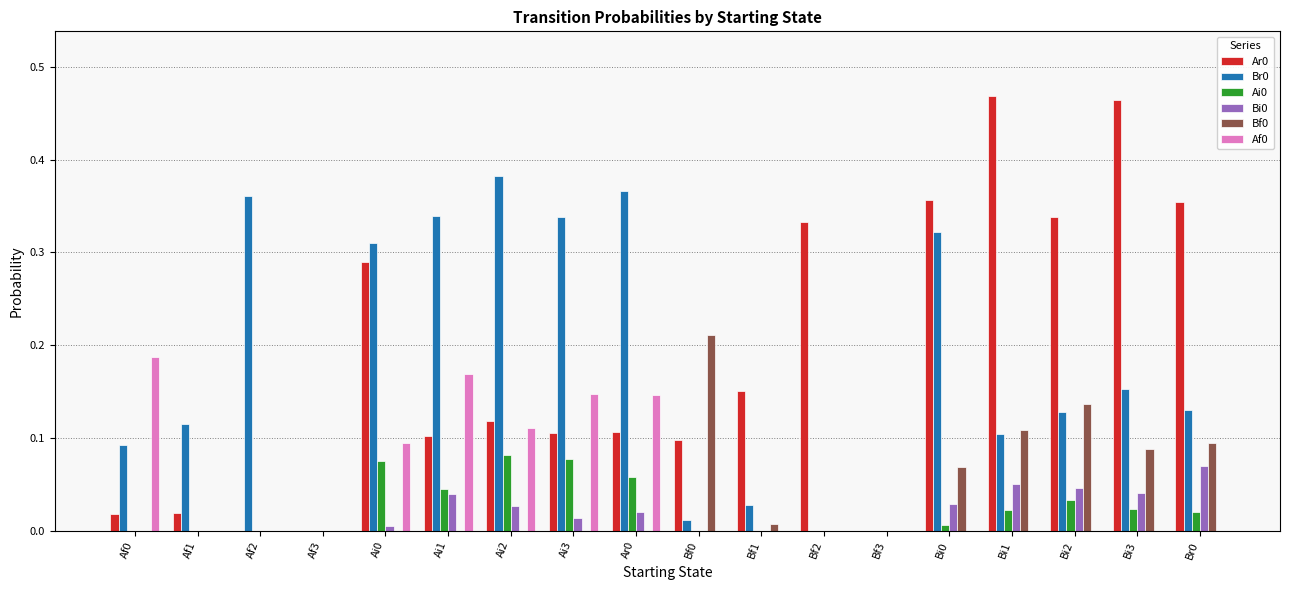

What is the sum of all Ar0 values?

3.3